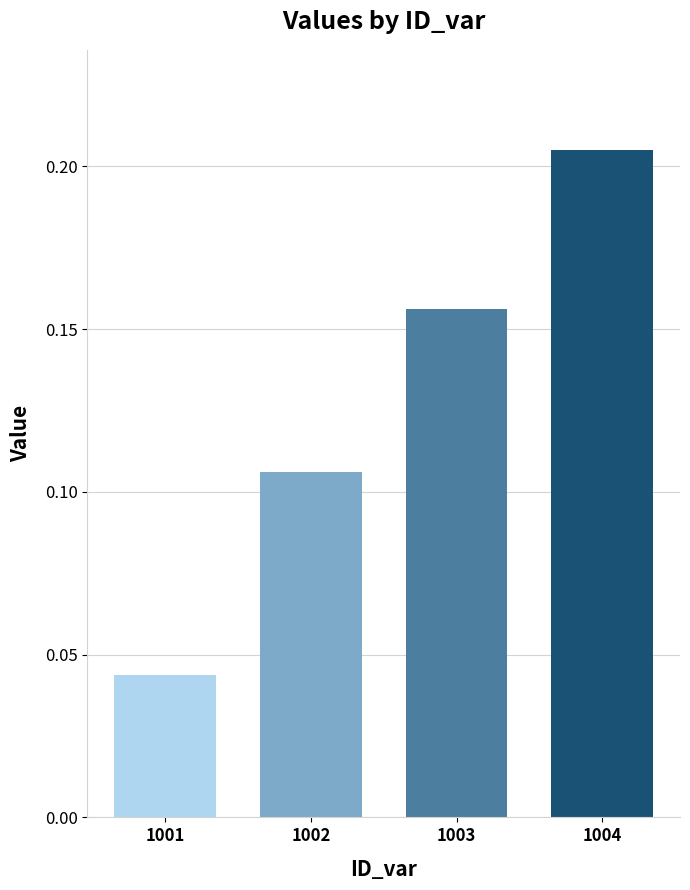

What is the change in value from 1002 to 1004?

+0.1